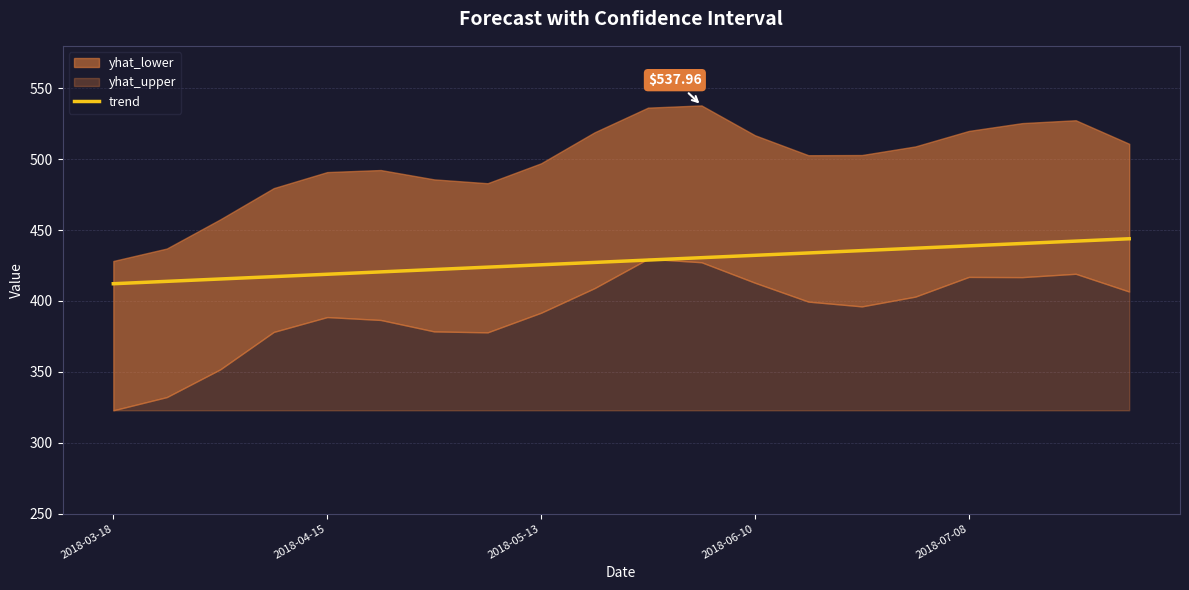

List the labels in order of value, largest first.

19, 18, 17, 16, 15, 14, 13, 12, 11, 10, 9, 8, 7, 6, 5, 2018-07-08, 2018-06-10, 2018-05-13, 2018-04-15, 2018-03-18